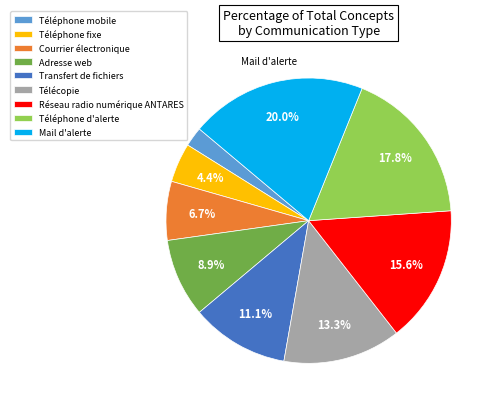

True or false: Courrier électronique accounts for 16% of the total.

False